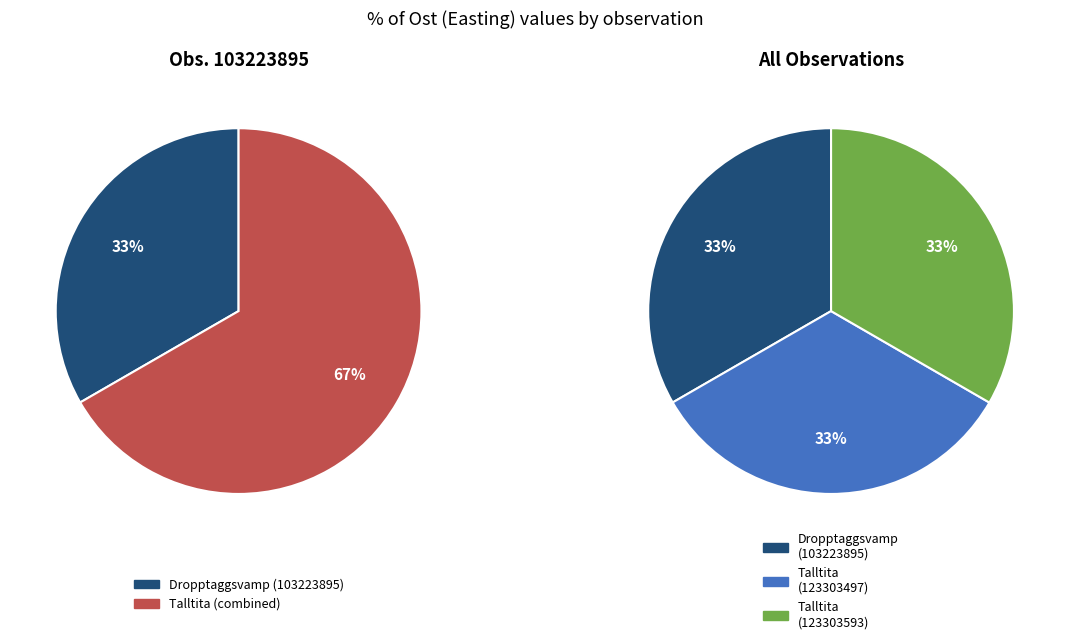

Is it true that Dropptaggsvamp (103223895) is 26% of the pie?

False